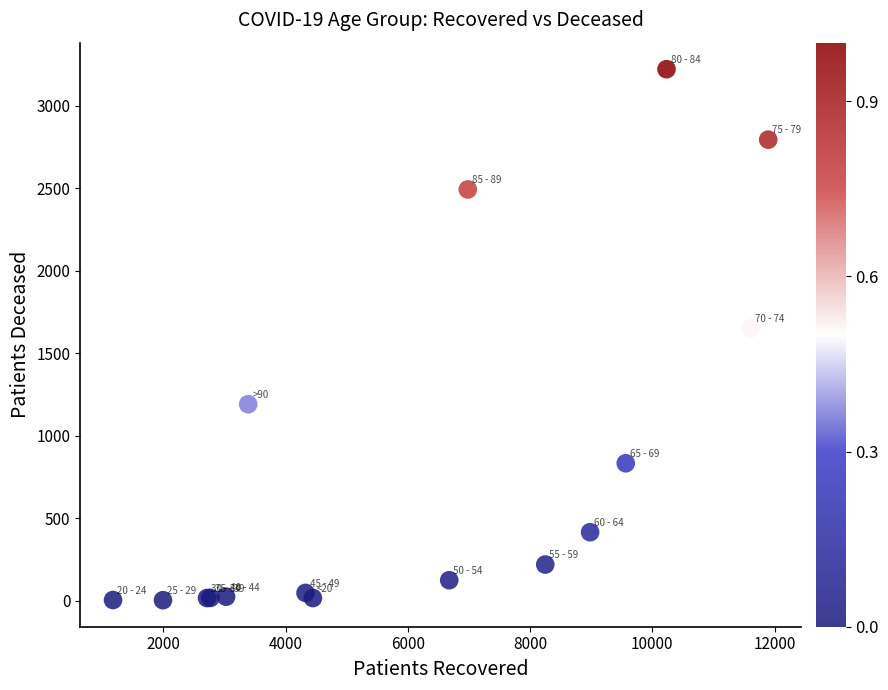

What Y value in the scatter plot is closest to 1612?

1652